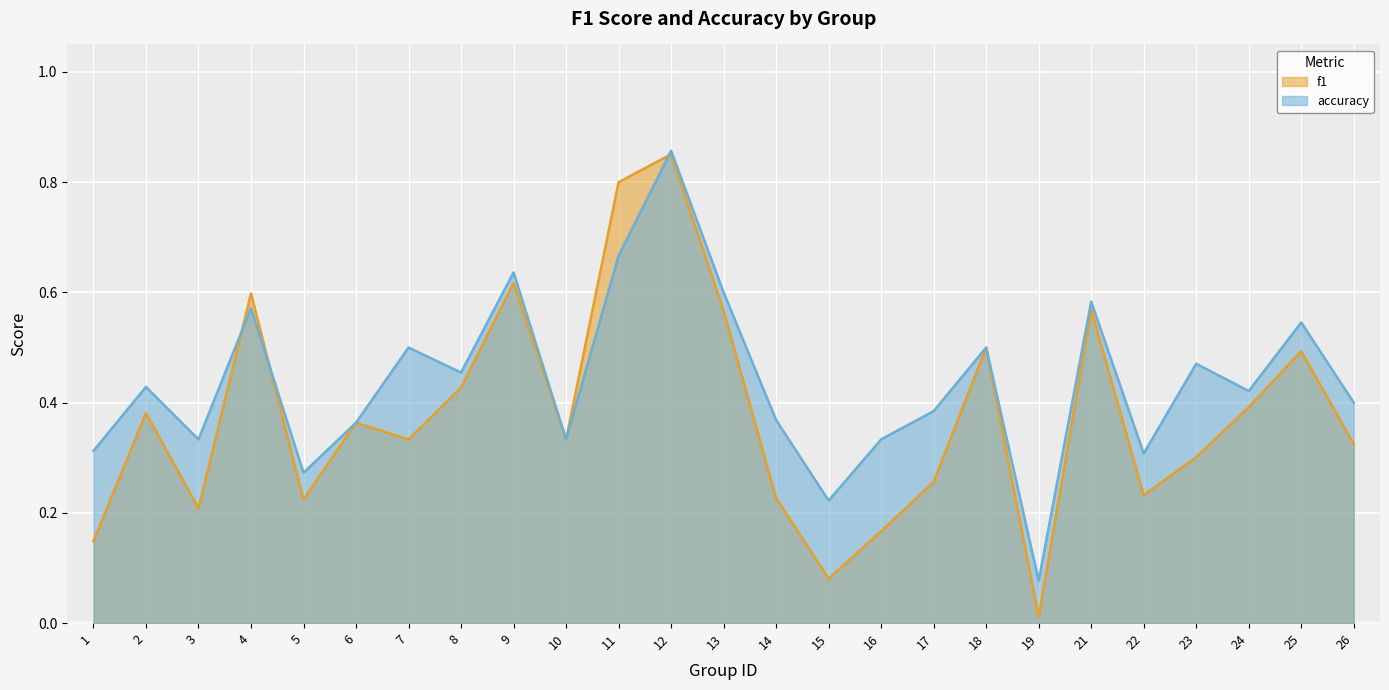

What is the sum of the accuracy values at 5 and 11?

0.9